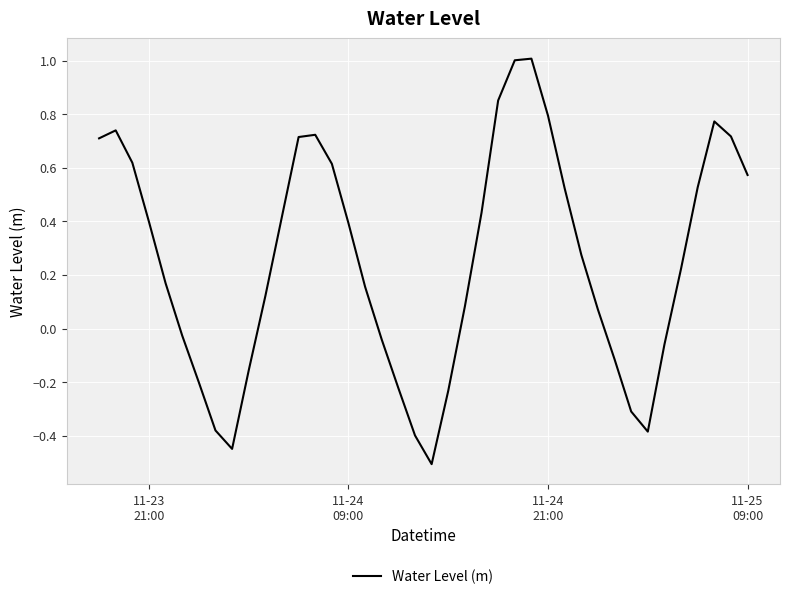

What is the difference between the maximum and minimum values?

1.5